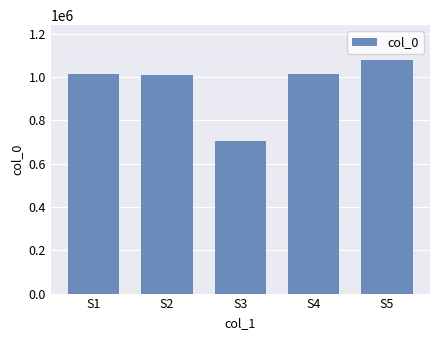

What is the value of the 5th bar from the left?

1078660